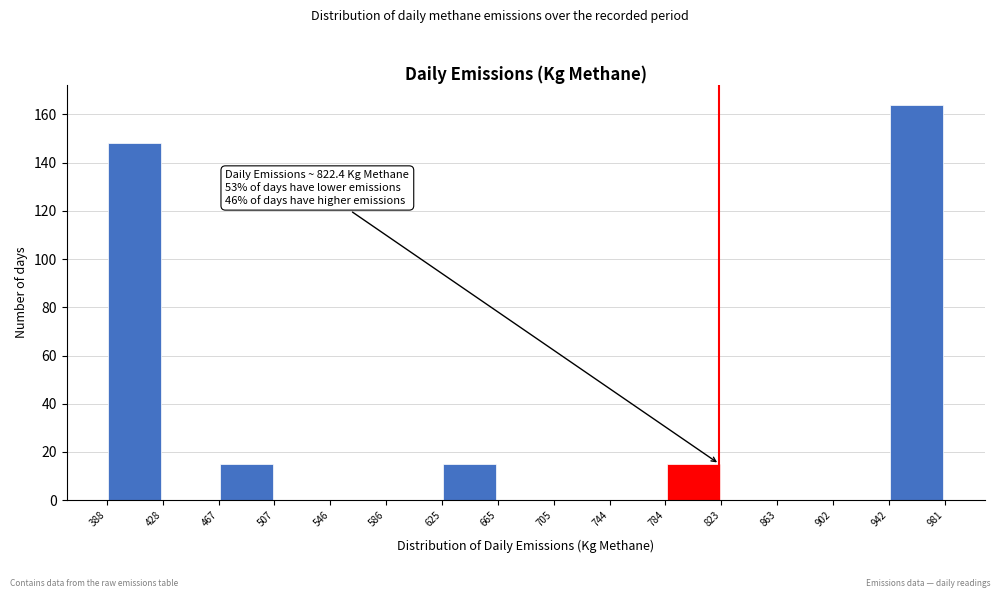

Which range on the x-axis has the tallest bar?

942 to 981